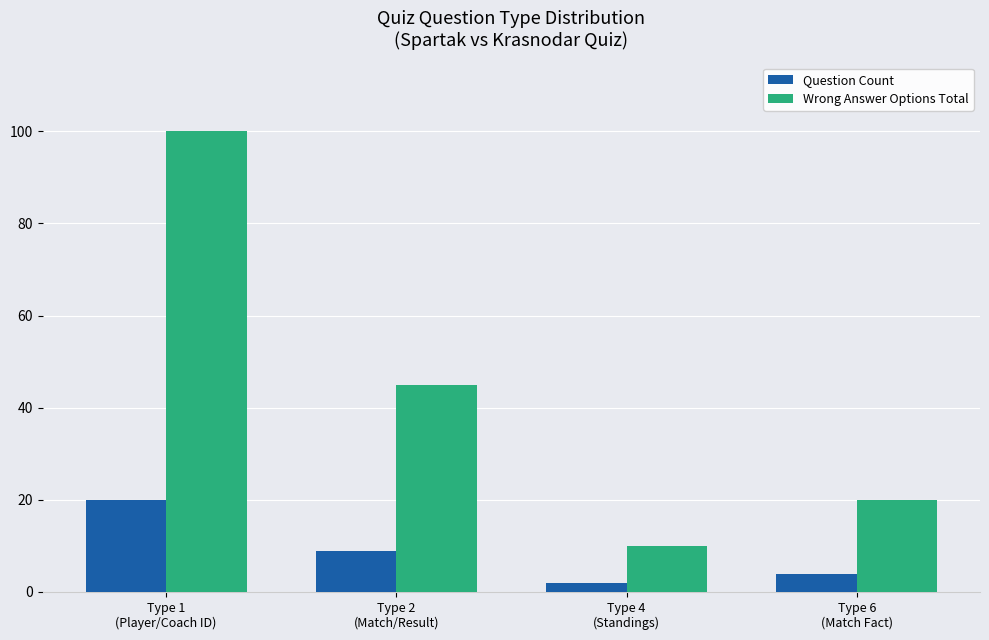

What is the sum of all Wrong Answer Options Total values?

175